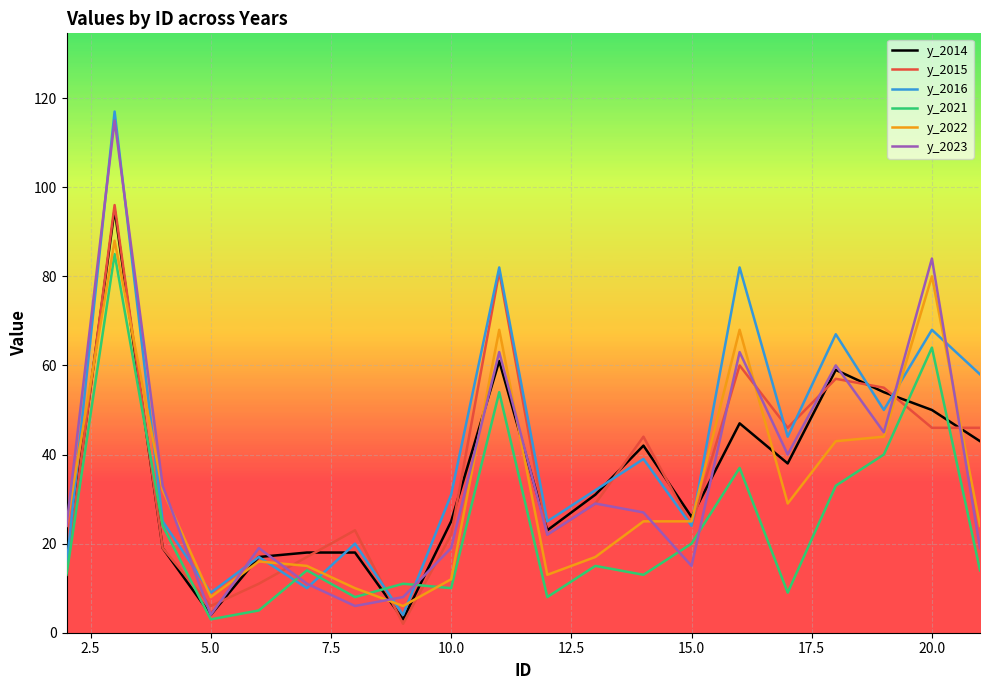

What is the maximum value shown in the chart?

117